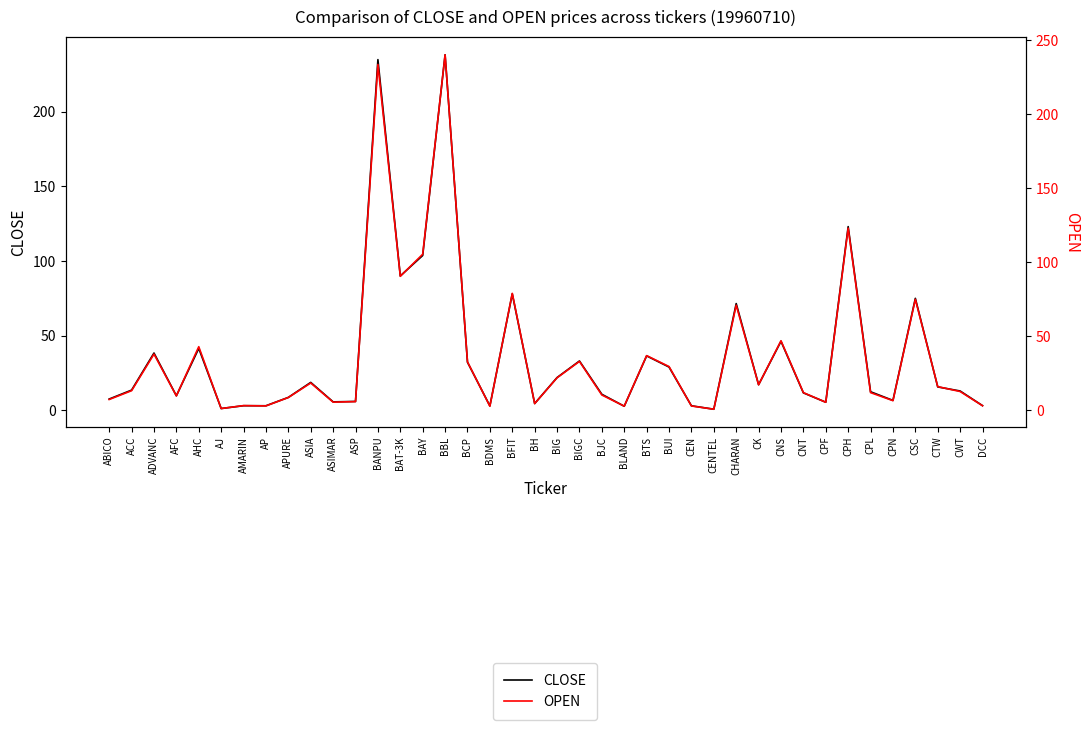

What is the total value across all series at DCC?

6.3